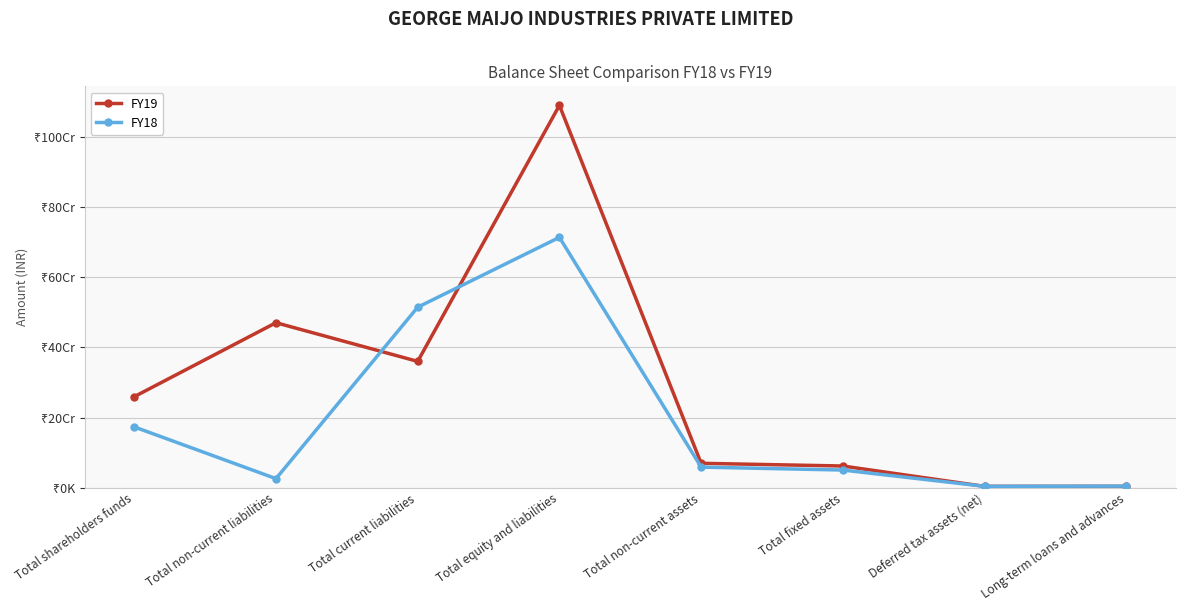

Where do FY18 and FY19 first cross each other?

Total non-current liabilities and Total current liabilities